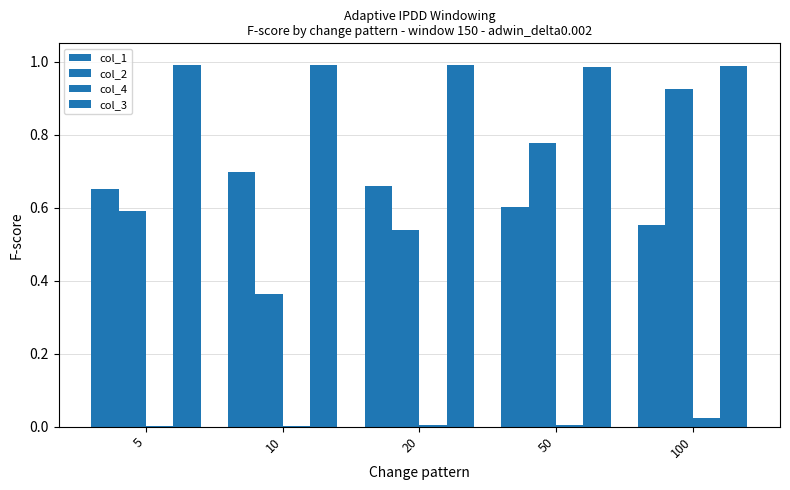

List the labels in order of col_3 value, largest first.

5, 10, 20, 100, 50